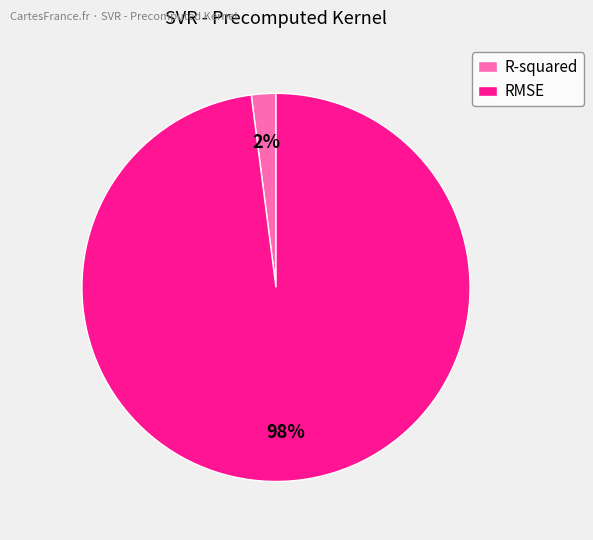

To the nearest percent, what percentage of the pie is R-squared?

2%